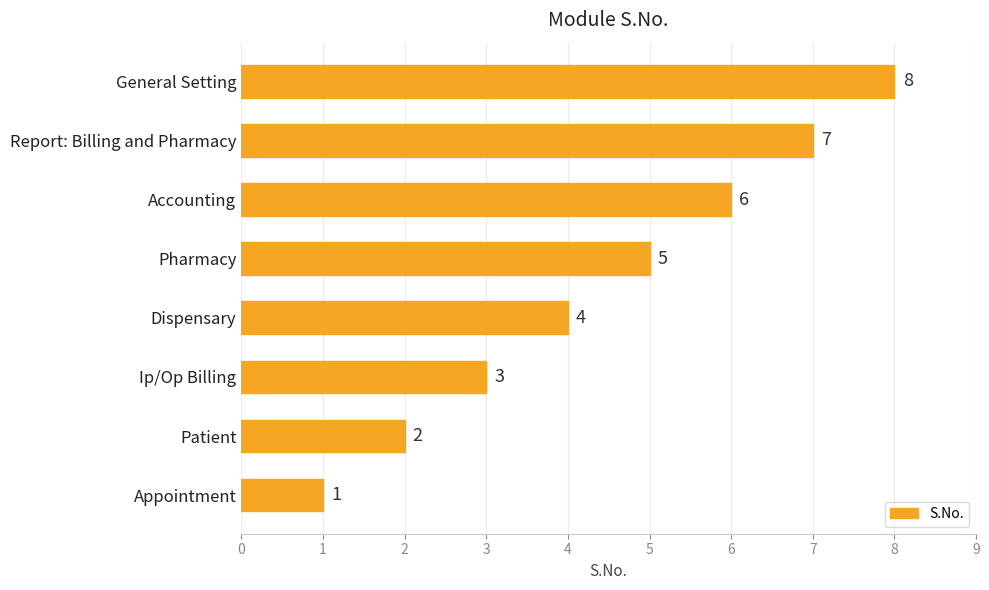

What is the change in value from Dispensary to Accounting?

+2